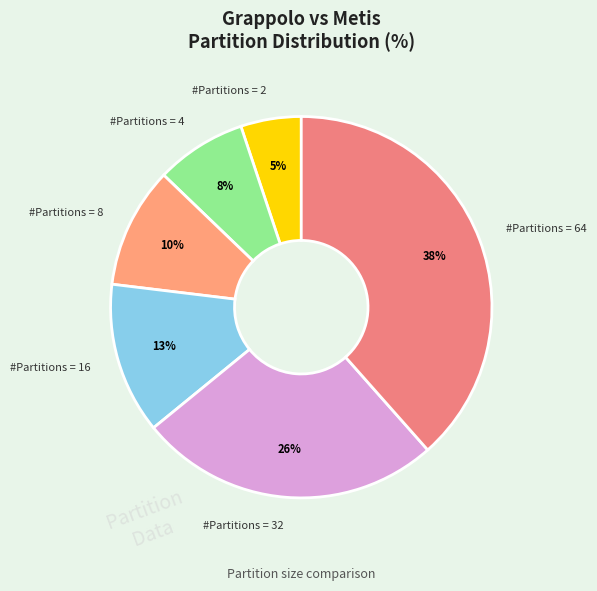

To the nearest percent, what percentage of the pie is #Partitions = 4?

8%